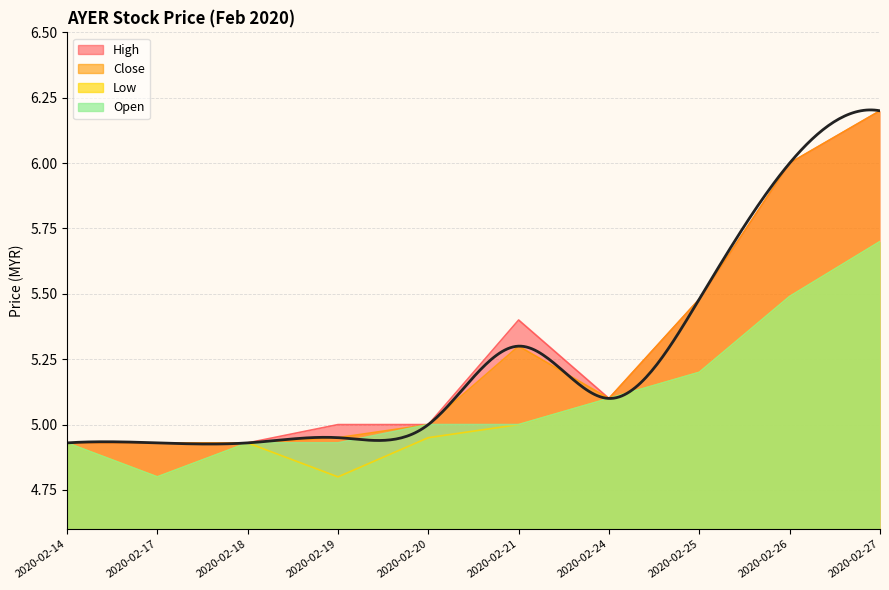

Reading left to right, what are all the values shown in this chart?

open: 4.9	4.8	4.9	4.9	5.0	5.0	5.1	5.2	5.5	5.7
low: 4.9	4.8	4.9	4.8	5.0	5.0	5.1	5.2	5.5	5.7
close: 4.9	4.9	4.9	5.0	5.0	5.3	5.1	5.5	6.0	6.2
high: 4.9	4.9	4.9	5.0	5.0	5.4	5.1	5.5	6.0	6.2